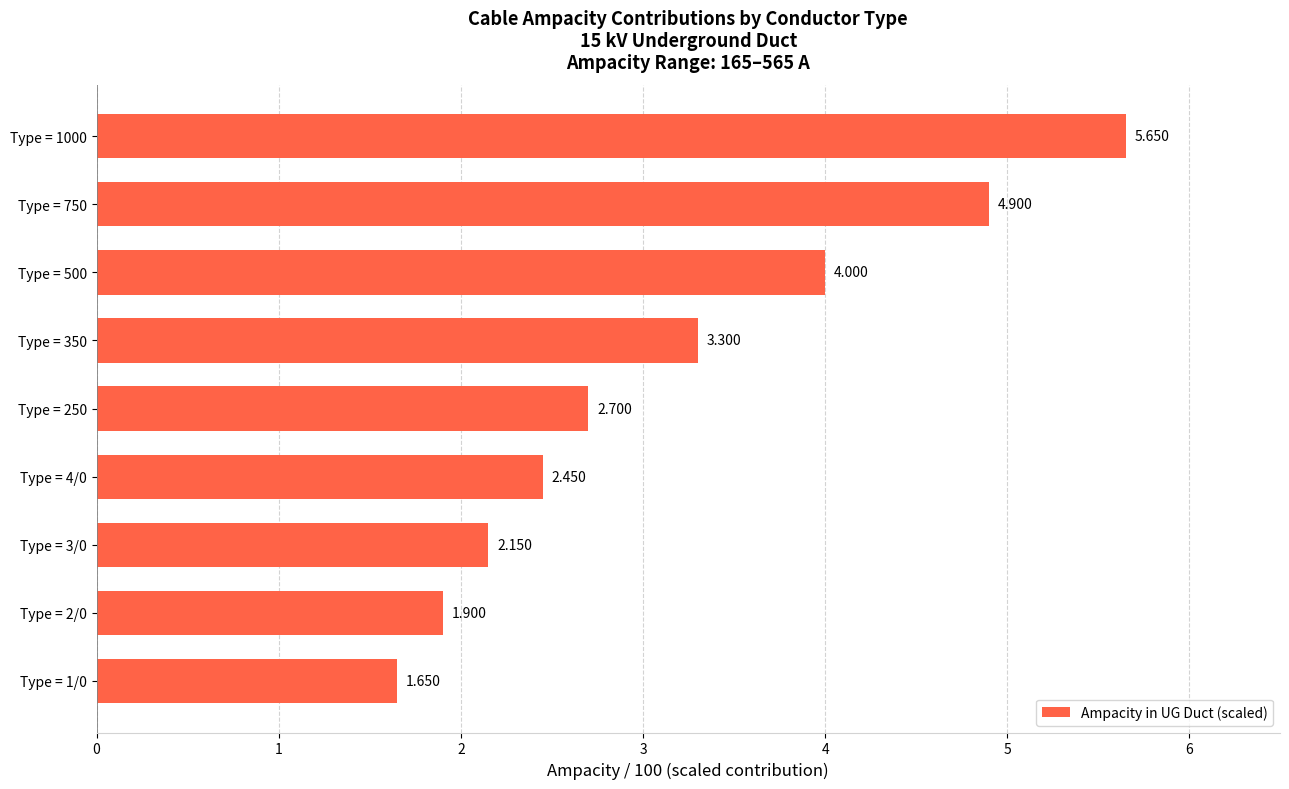

At which label is the value closest to 3?

Type = 250